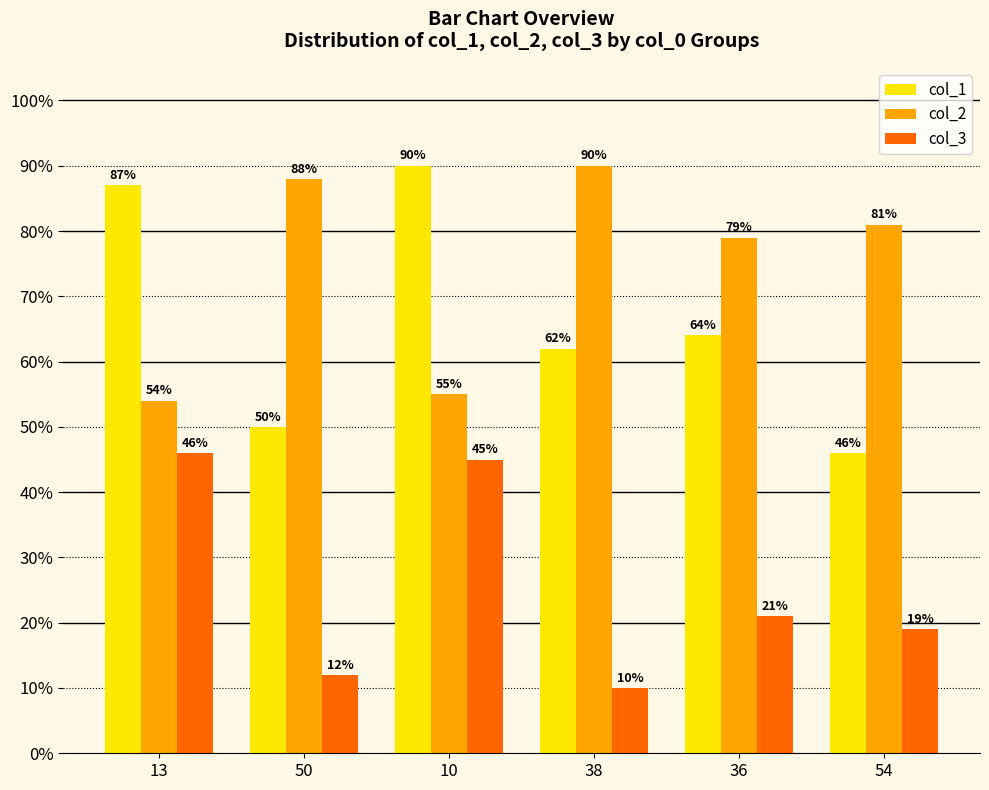

What is the difference between the col_2 values at 13 and 36?

25